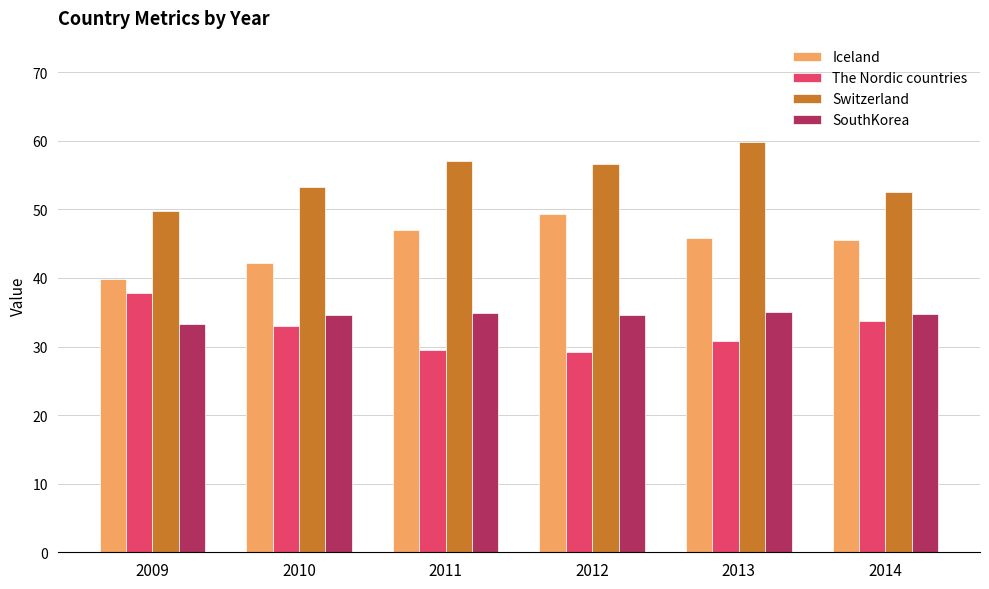

What is the total value across all series at 2009?

160.6